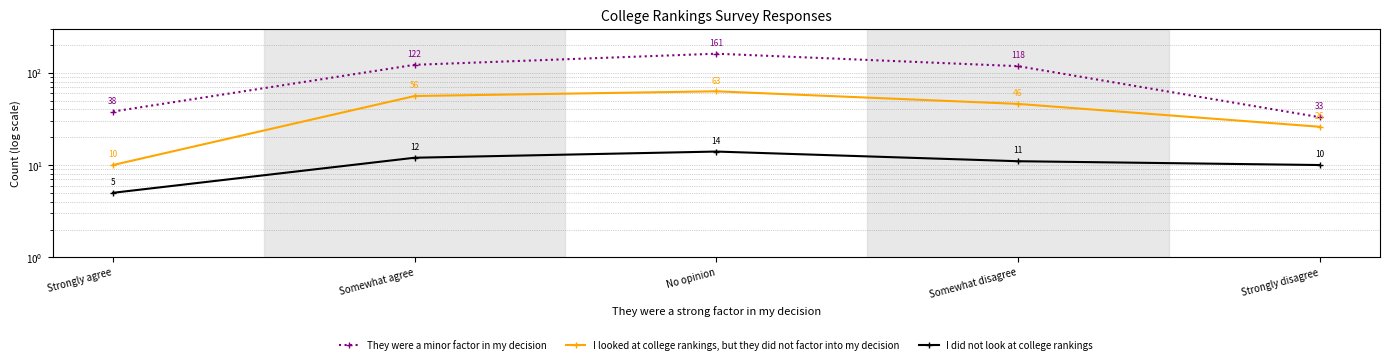

Reading left to right, what are all the values shown in this chart?

They were a minor factor in my decision: Strongly agree=38	Somewhat agree=122	No opinion=161	Somewhat disagree=118	Strongly disagree=33
I looked at college rankings, but they did not factor into my decision: Strongly agree=10	Somewhat agree=56	No opinion=63	Somewhat disagree=46	Strongly disagree=26
I did not look at college rankings: Strongly agree=5	Somewhat agree=12	No opinion=14	Somewhat disagree=11	Strongly disagree=10